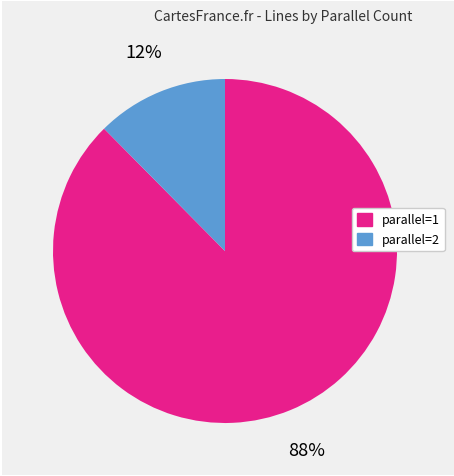

Does any single category account for the majority?

Yes